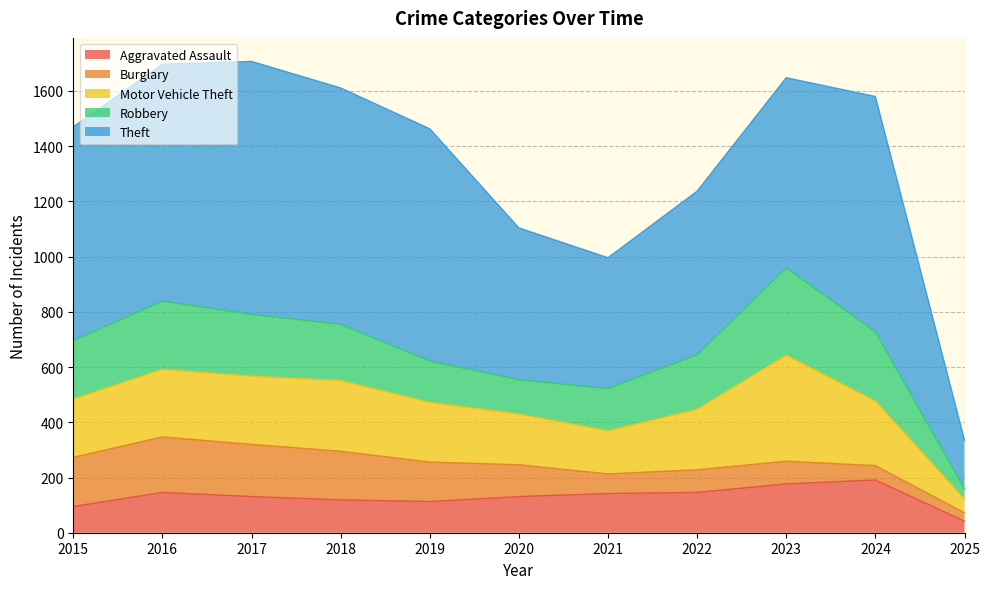

How many lines are shown in the chart?

5